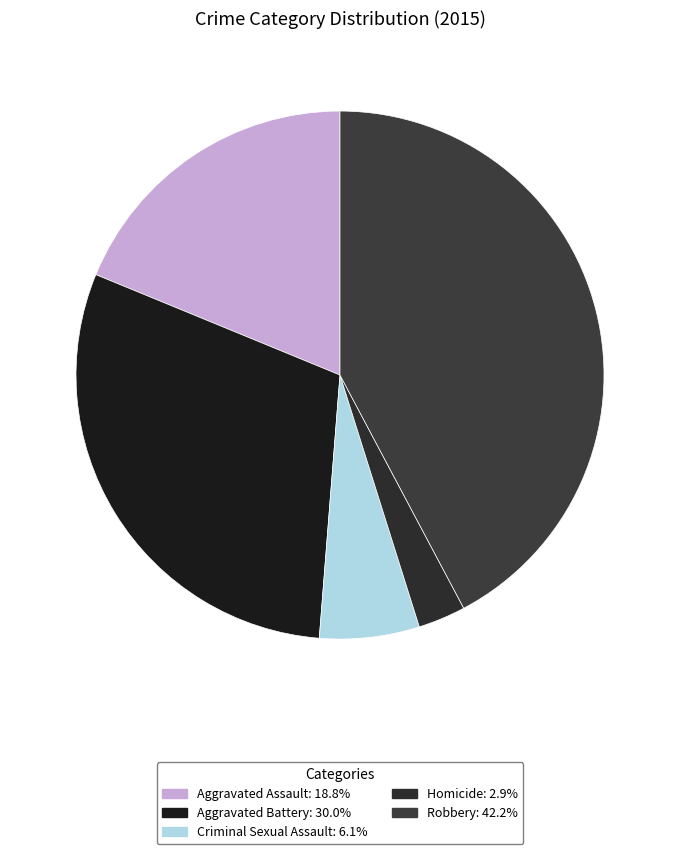

Which slice is the largest?

Robbery